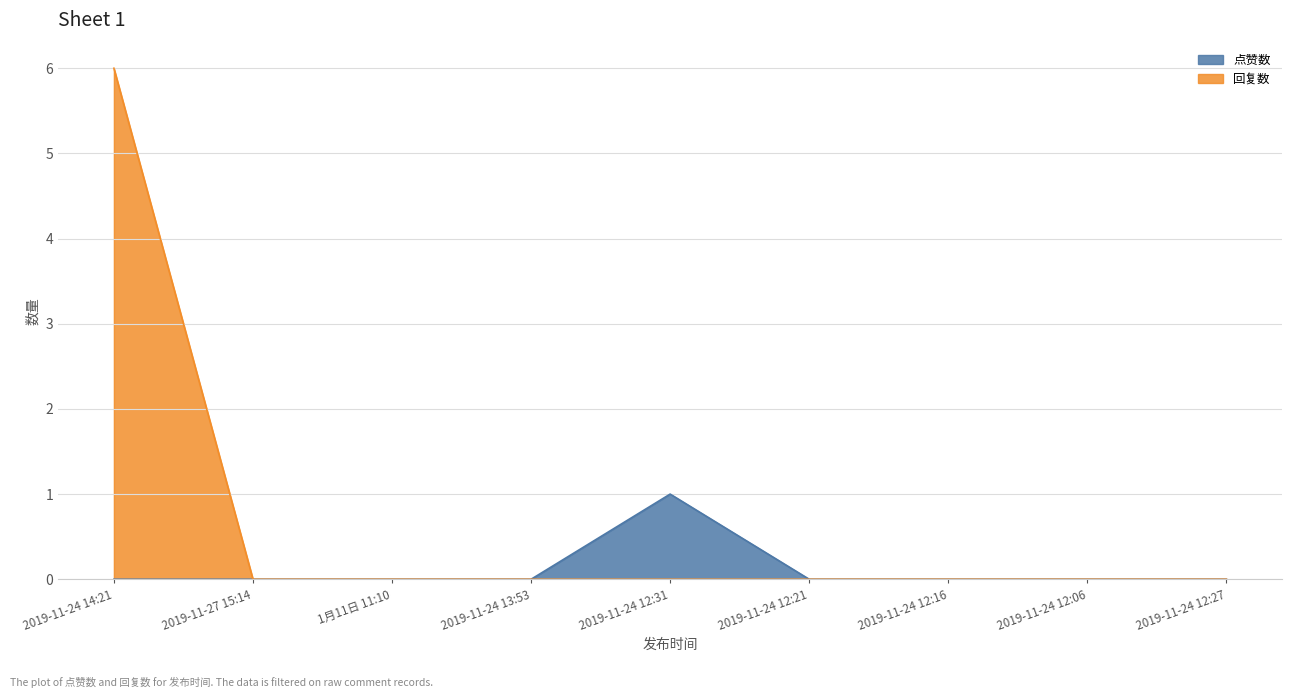

Is the value of 回复数 at 2019-11-24 12:21 greater than the value of 点赞数 at 2019-11-24 12:31?

No